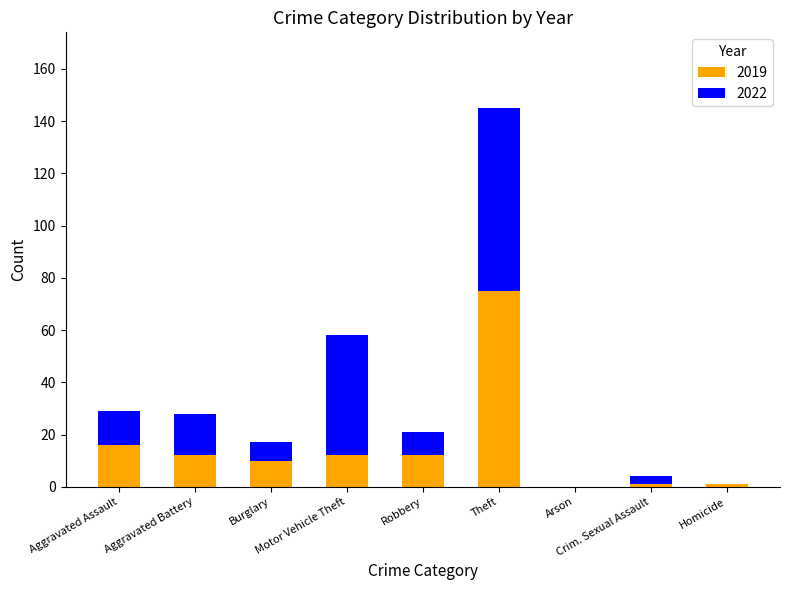

What is the highest value of the 2019 series?

75